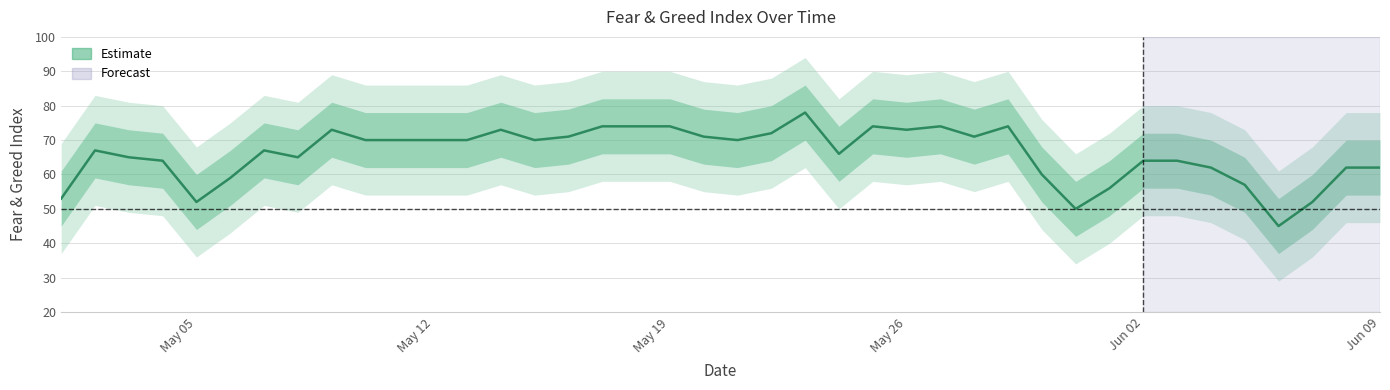

How many lines are shown in the chart?

1